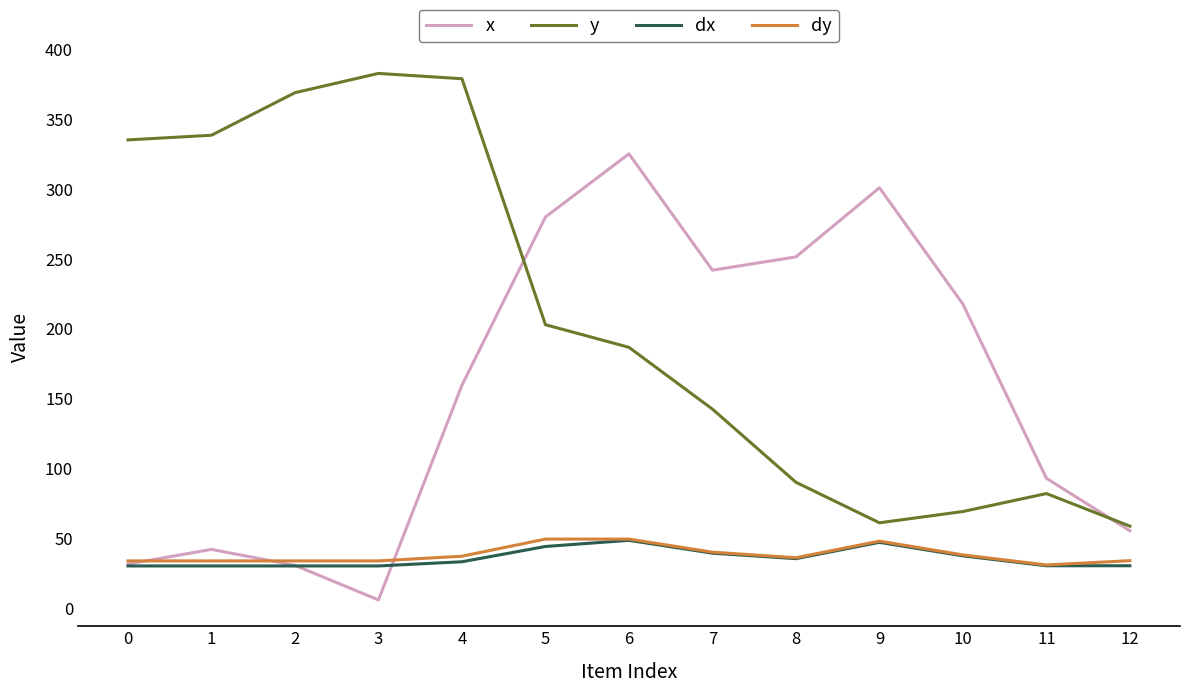

The value of dy at 11 is 48.2. True or false?

False